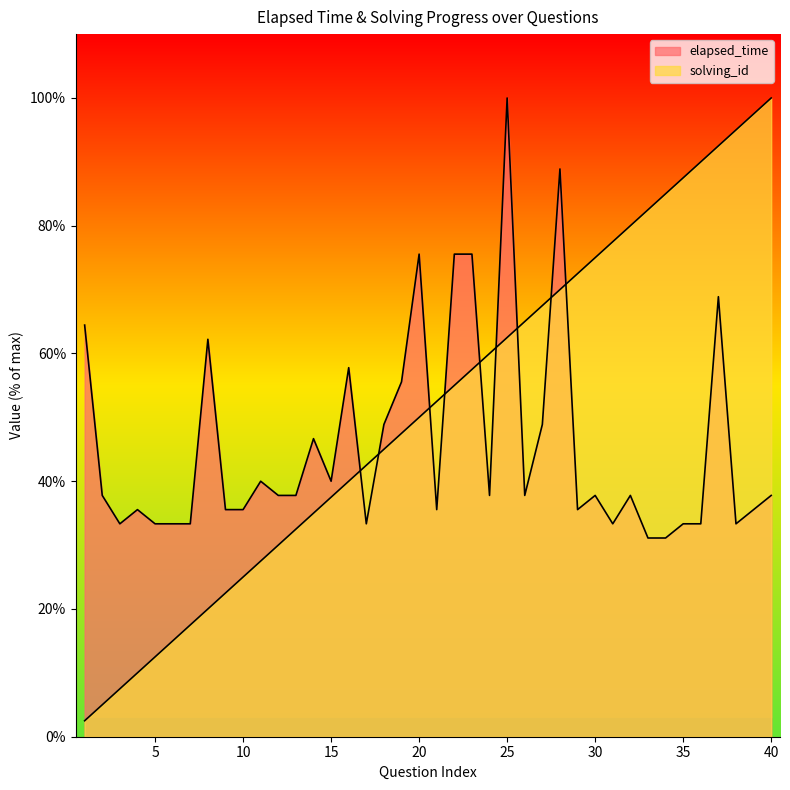

Rank the categories by solving_id value from lowest to highest.

1, 2, 3, 4, 5, 6, 7, 8, 9, 10, 11, 12, 13, 14, 15, 16, 17, 18, 19, 20, 21, 22, 23, 24, 25, 26, 27, 28, 29, 30, 31, 32, 33, 34, 35, 36, 37, 38, 39, 40